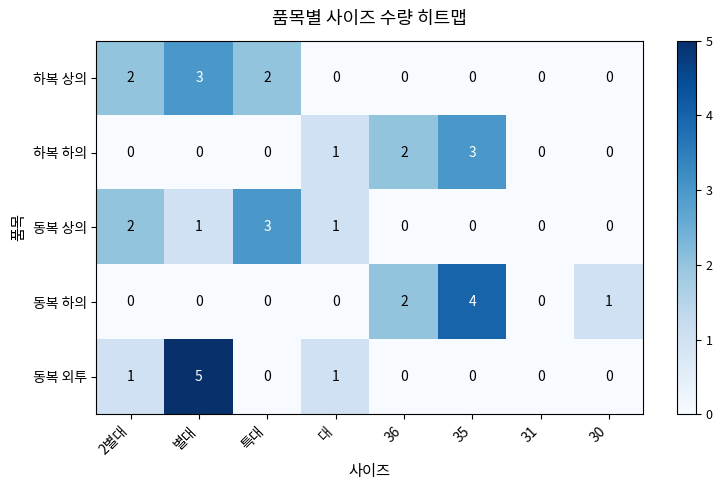

What is the sum of all 하복 하의 values?

6